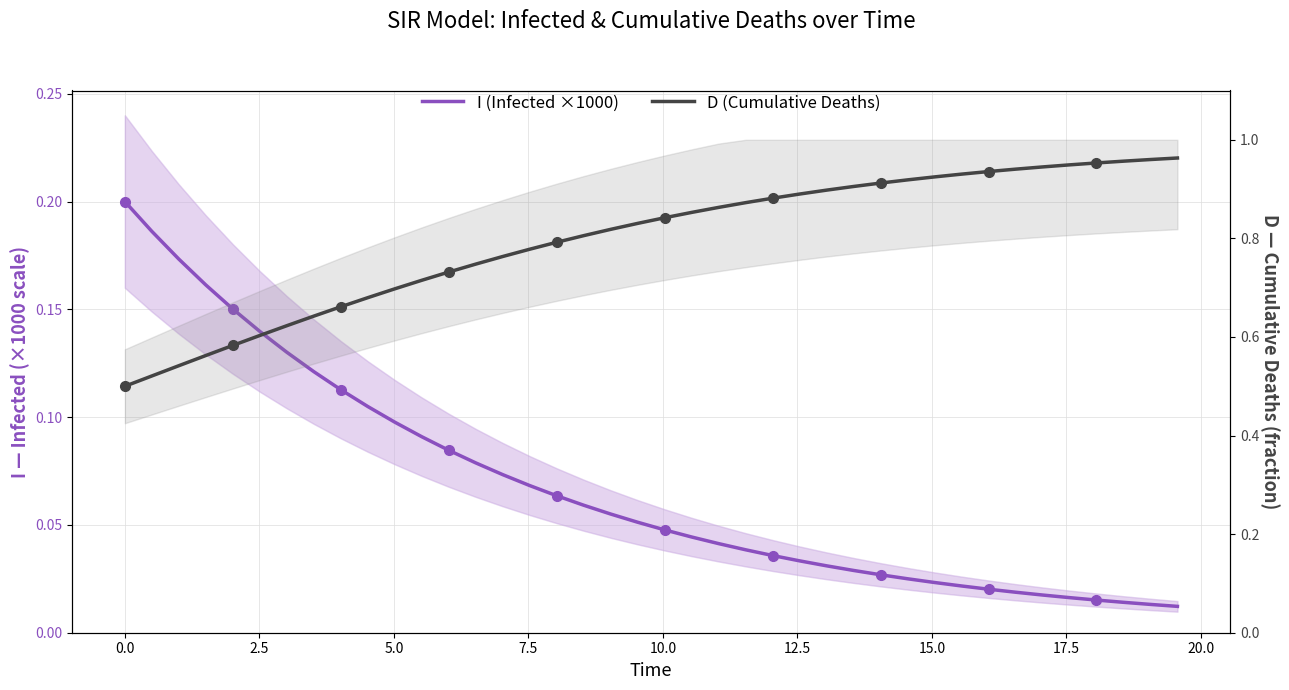

True or false: I (Infected ×1000) and D (Cumulative Deaths) intersect in this chart.

False